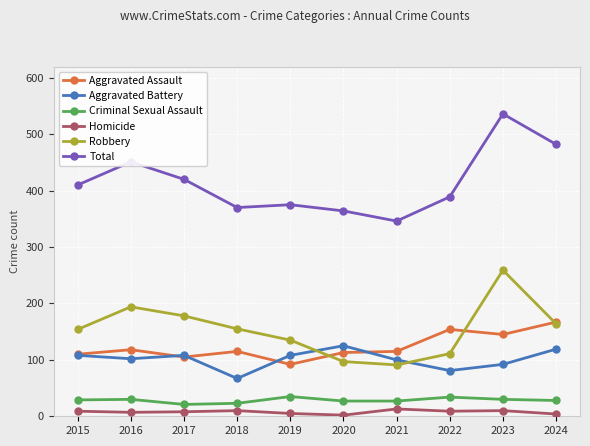

At how many categories does at least one series exceed 271?

10